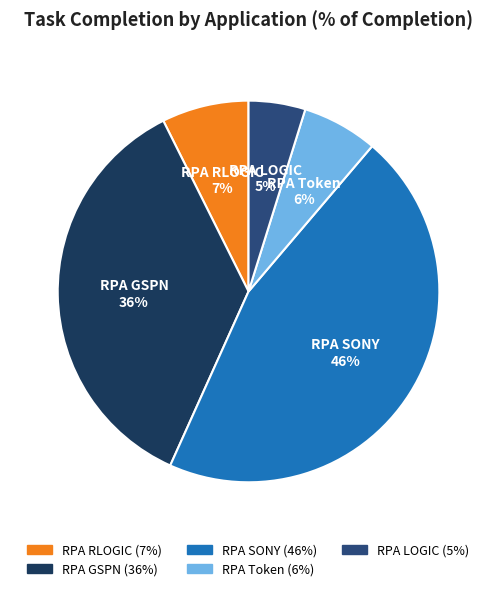

To the nearest percent, what is the average slice percentage?

20%